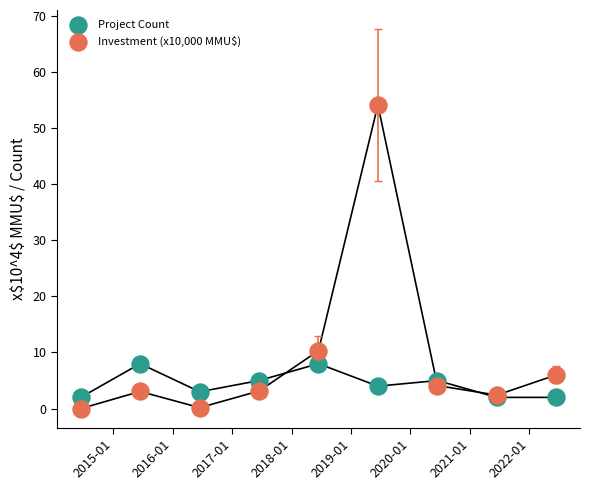

Which series reaches the maximum Y coordinate?

Investment (x10,000 MMU$)